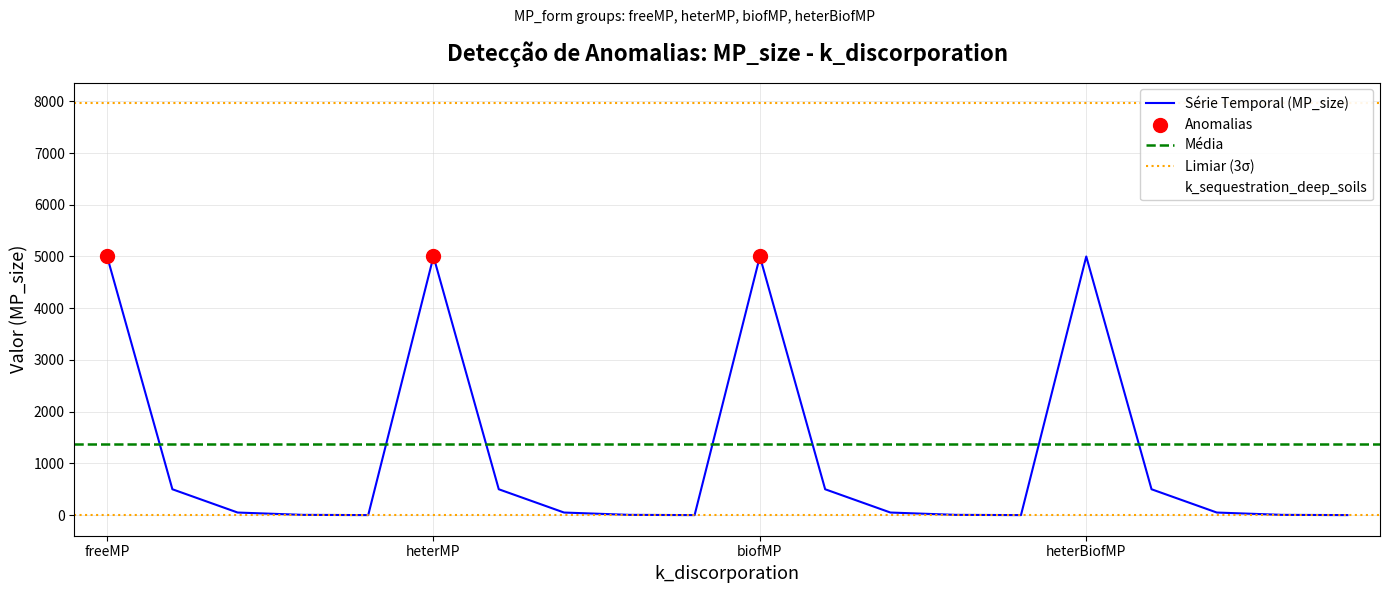

What is the change in value from biofMP-5 to heterBiofMP-0.5?

-4.5